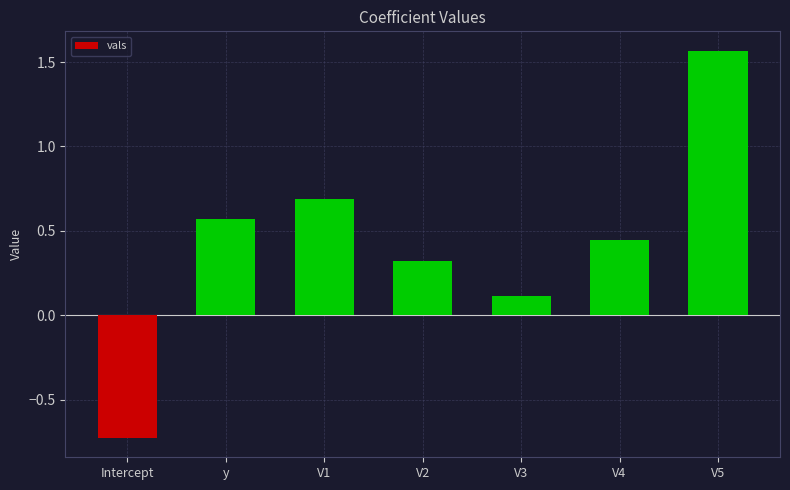

Which category has the lowest value across all series?

Intercept